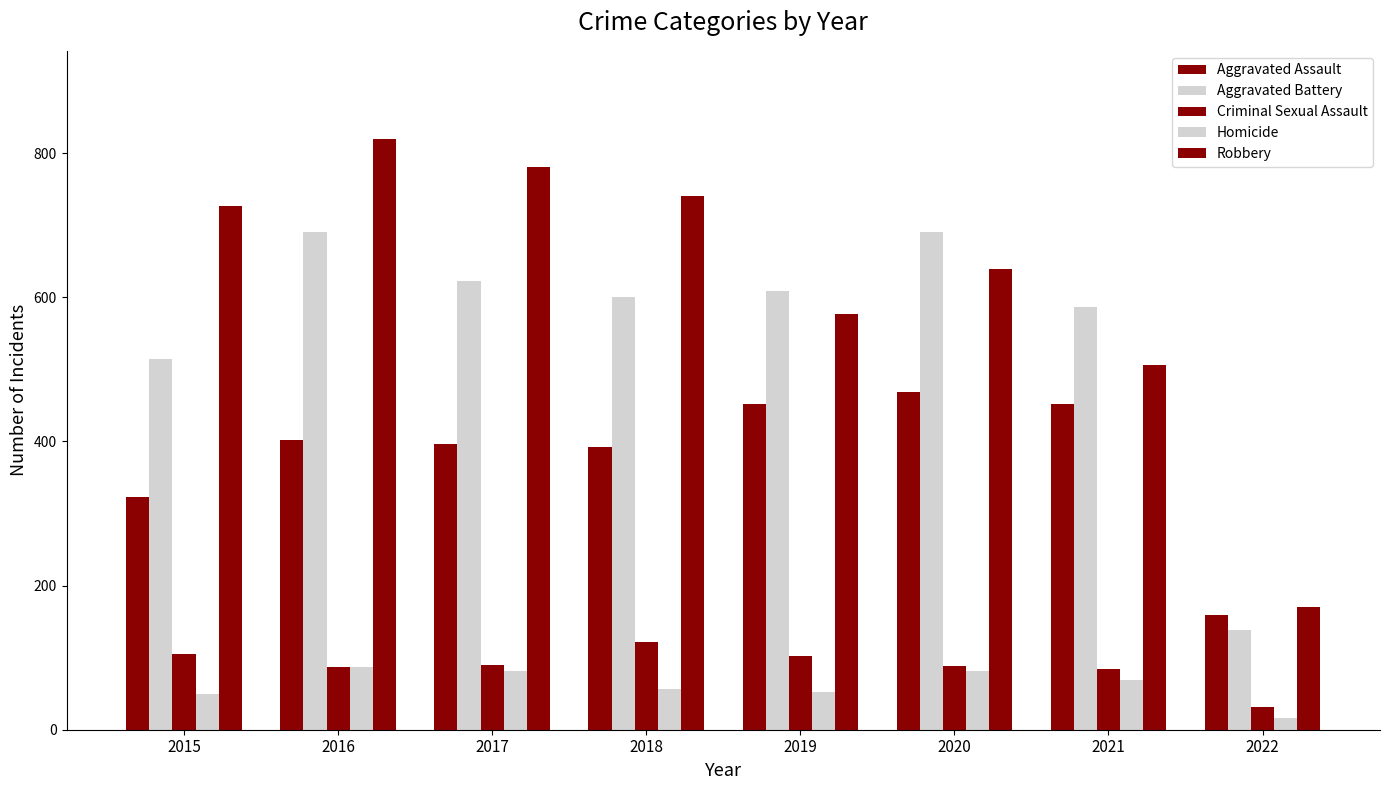

Are the bars grouped side by side (vs. stacked)?

Yes